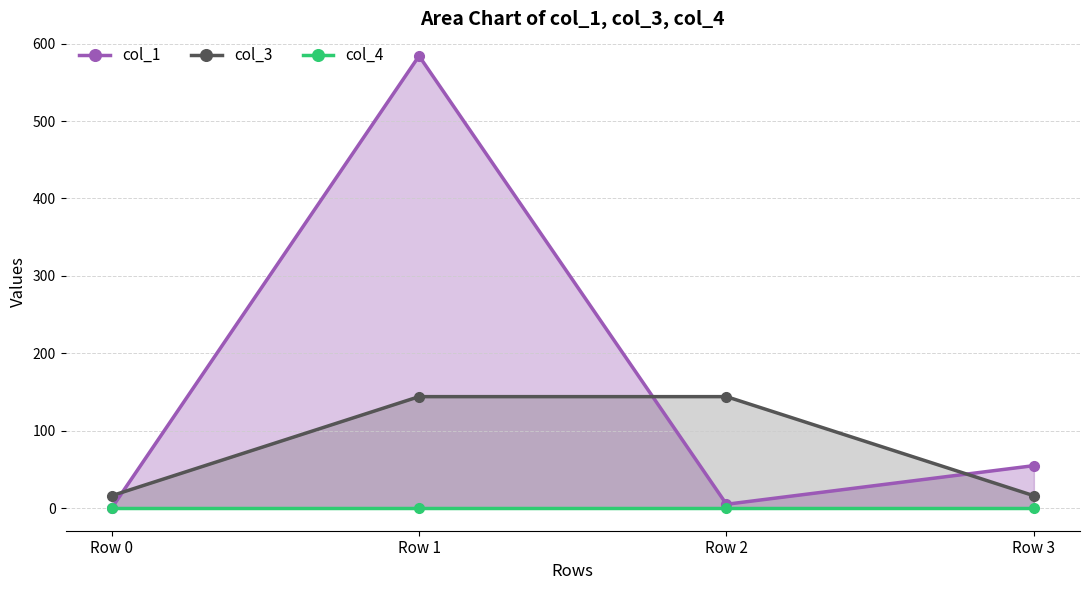

Reading left to right, transcribe all the data shown in this chart.

col_1: 0.0	584.1	5.0	54.9
col_3: 16.0	144.0	144.0	16.0
col_4: 0.0	0.0	0.0	0.0